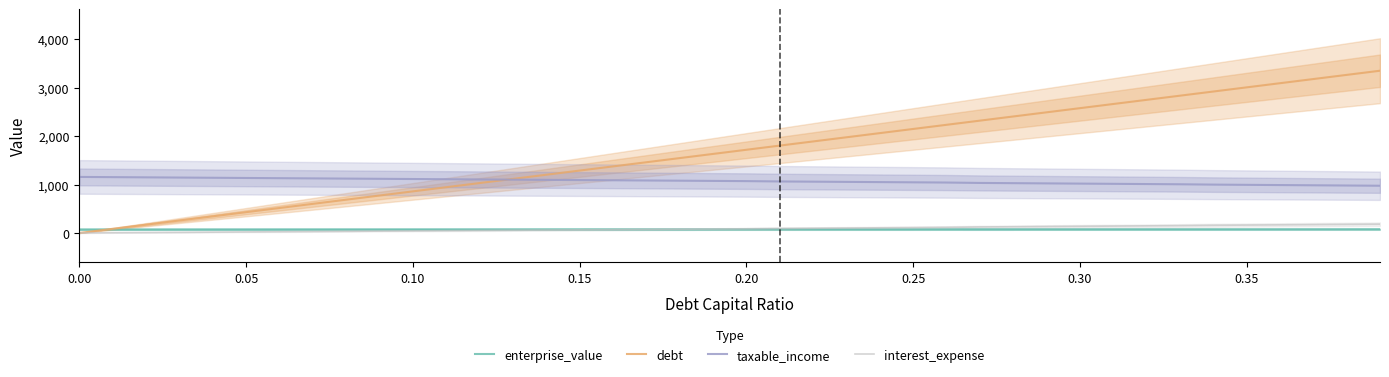

What is the maximum value for interest_expense?

181.9